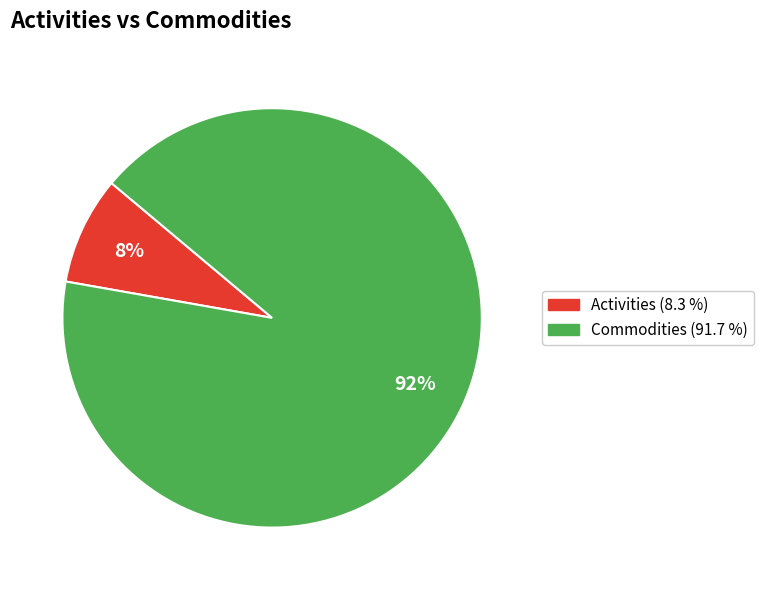

What percentage is the Commodities slice, to the nearest percent?

92%